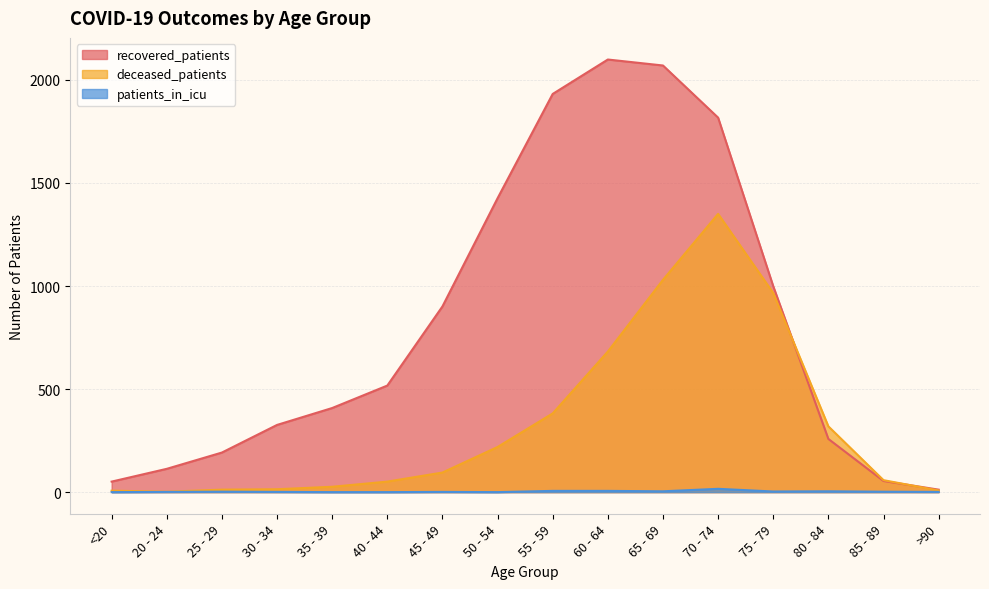

At which category is the sum across all series the highest?

70 - 74